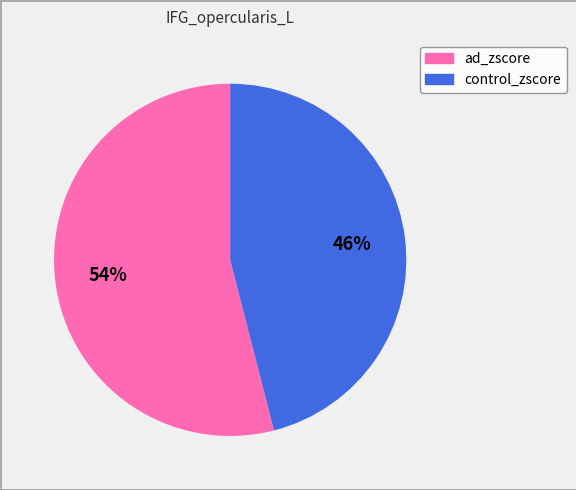

Is the sum of control_zscore and ad_zscore greater than half?

Yes